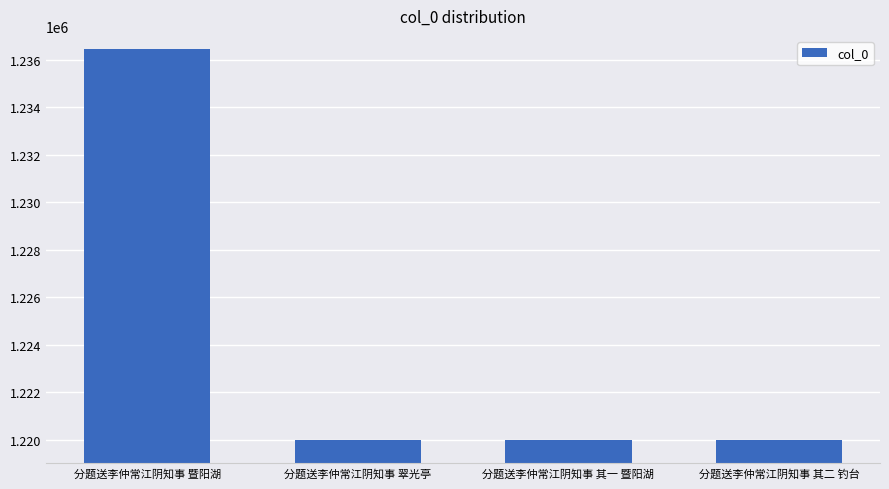

What is the average value?

1224117